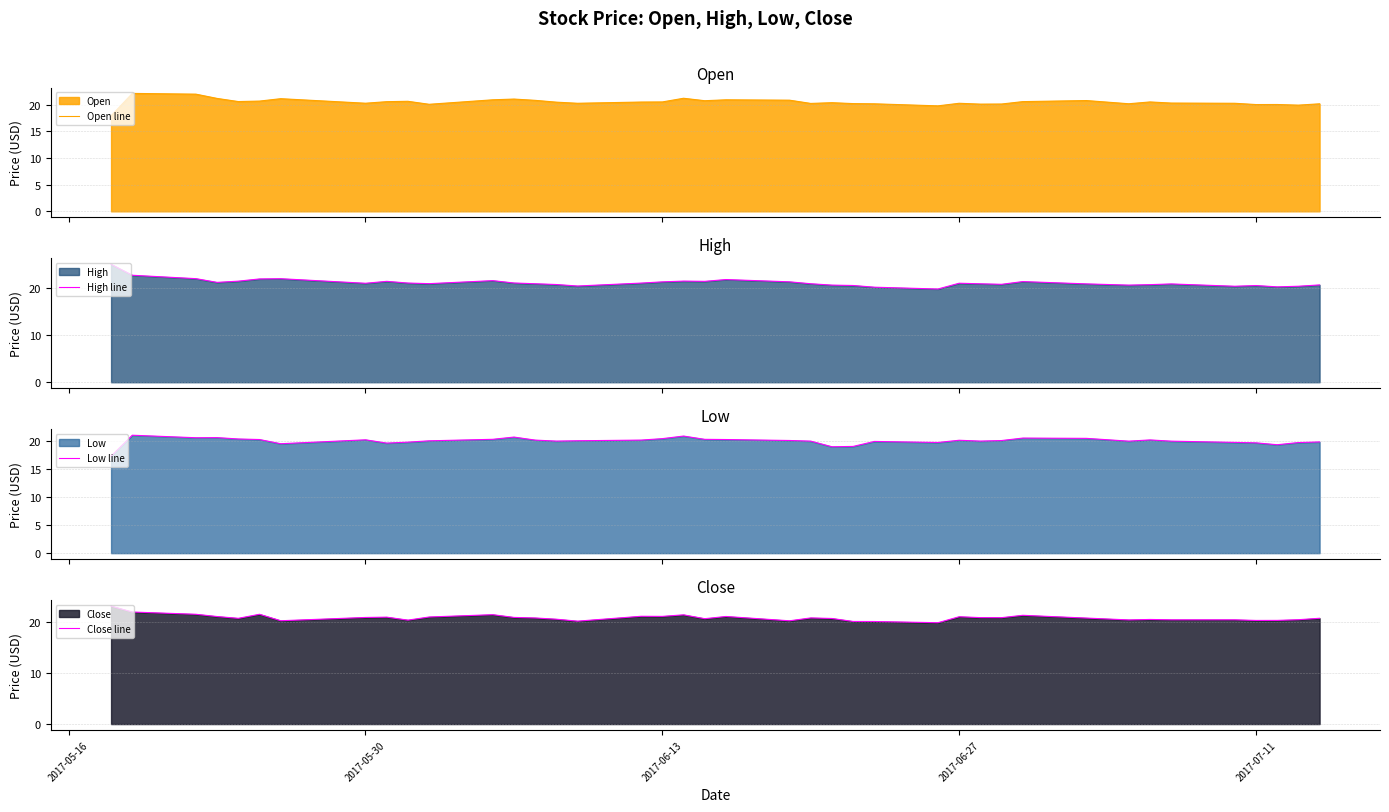

After their last crossing, which series has the higher values: Open line or Close line?

Close line